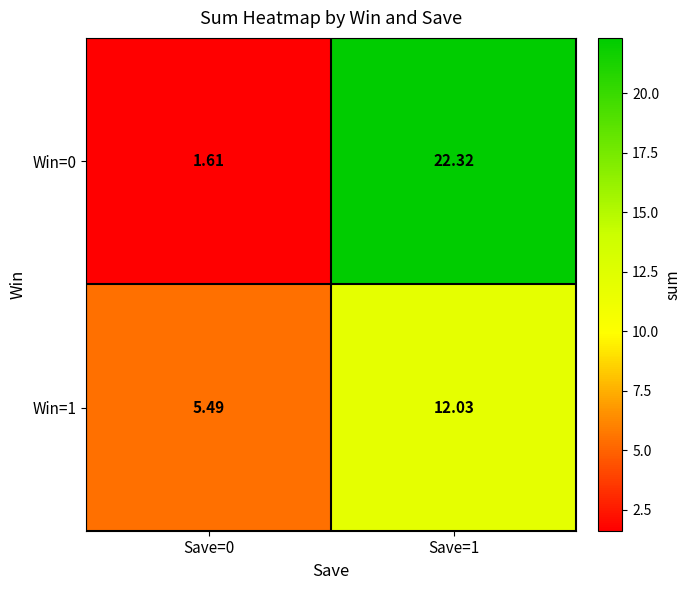

Is the value of Win=0 at Save=1 greater than the value of Win=1 at Save=0?

Yes